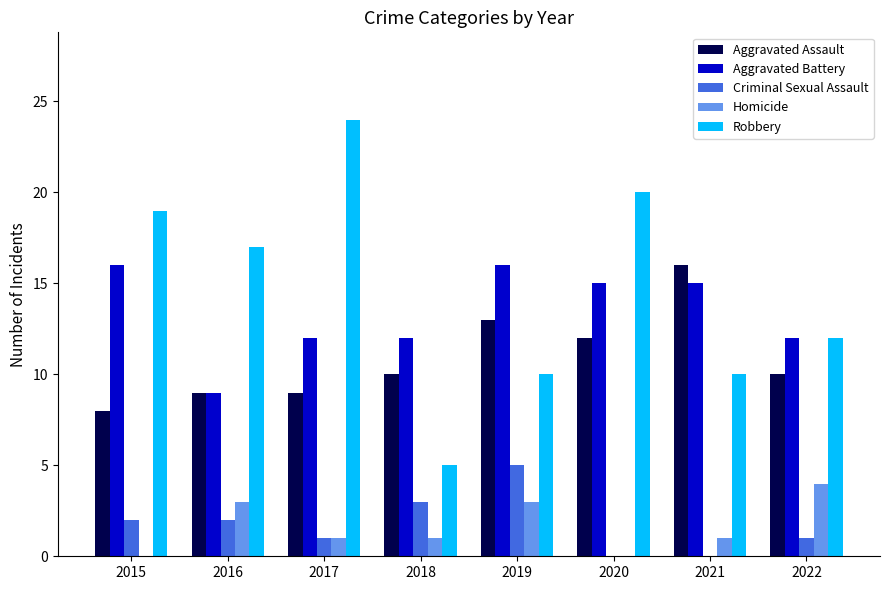

What is the sum of all Criminal Sexual Assault values?

14